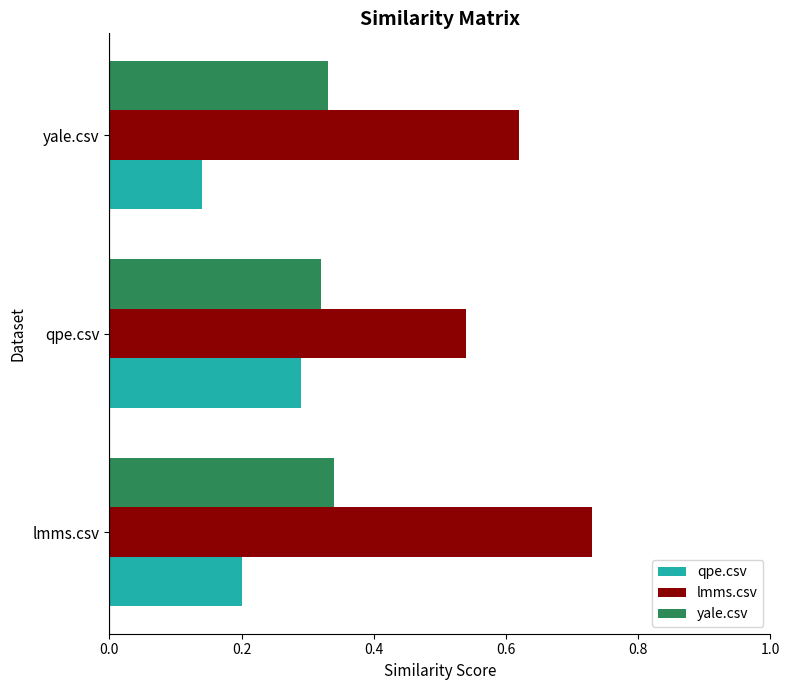

True or false: qpe.csv has a value of 0.2 at qpe.csv.

False